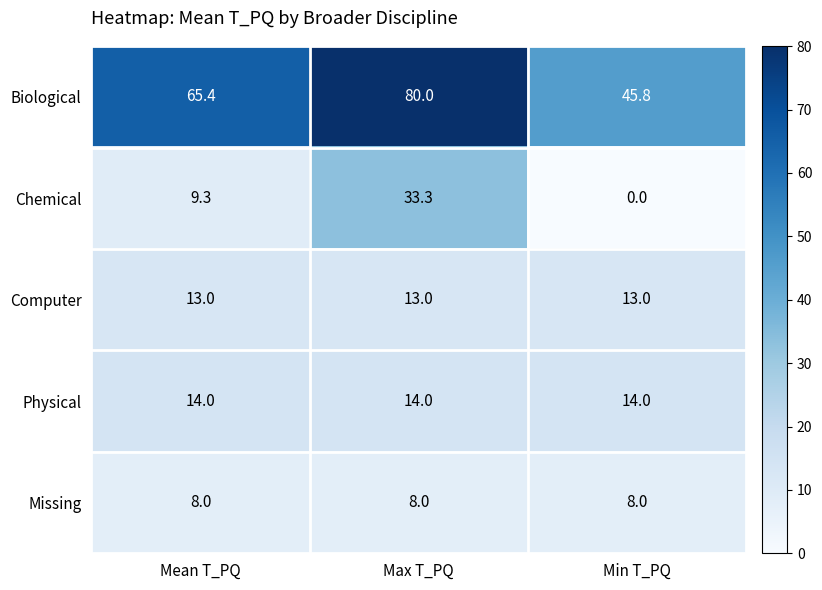

At how many categories does at least one series exceed 69?

1